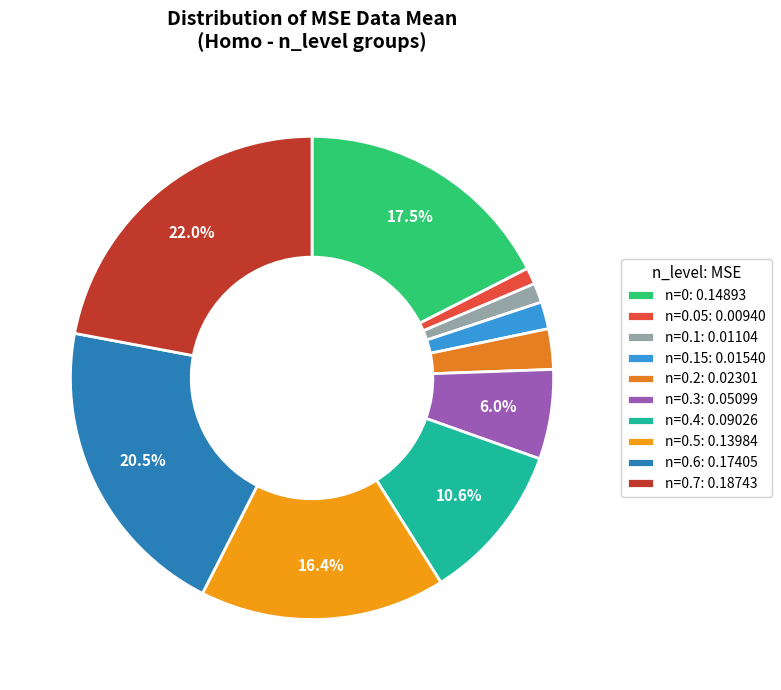

Count the number of slices in the pie.

10